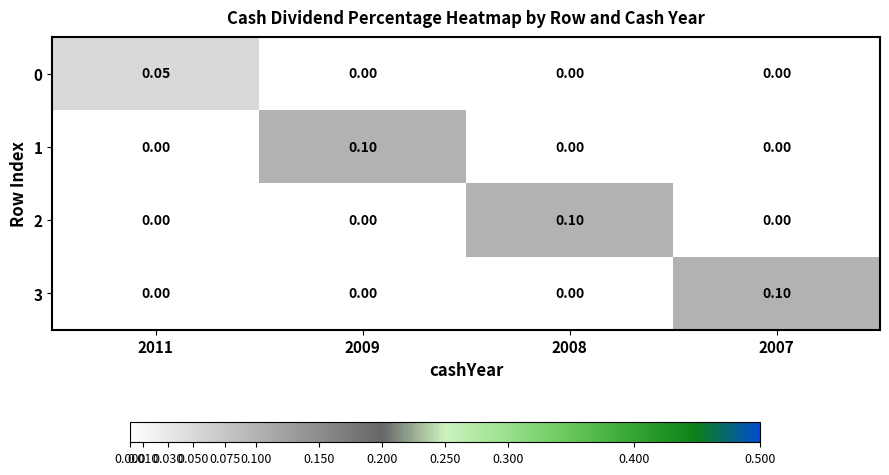

What is the total value across all series at 2007?

0.1